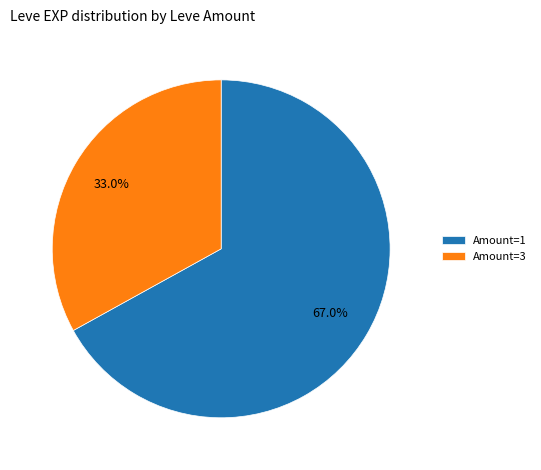

Between Amount=1 and Amount=3, which is larger?

Amount=1